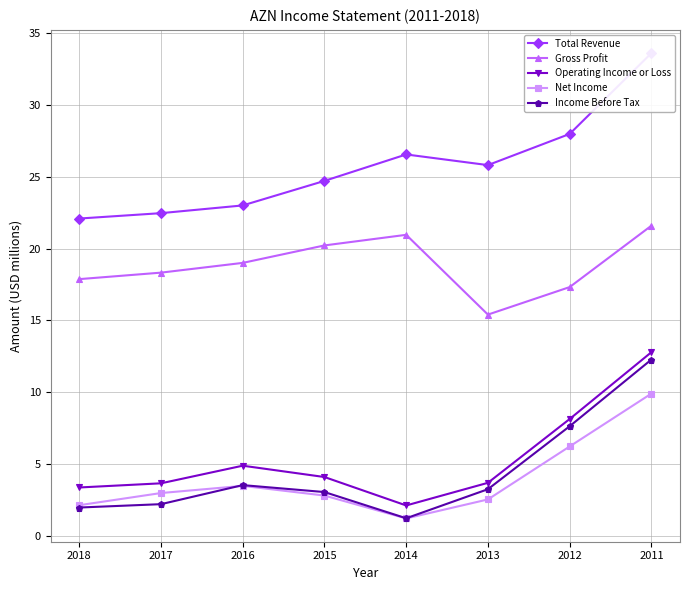

What is the sum of the Total Revenue values at 2017 and 2012?

50.4